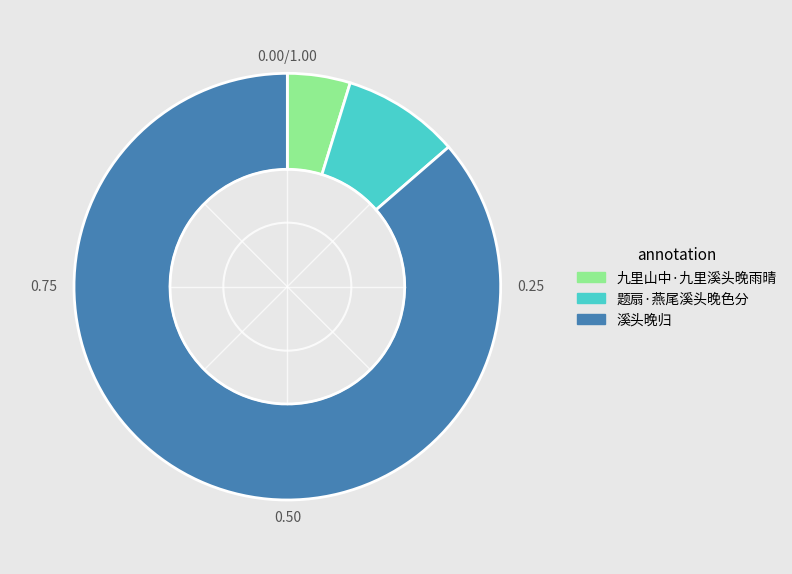

Do 九里山中·九里溪头晚雨晴 and 题扇·燕尾溪头晚色分 together represent more than half of the pie?

No